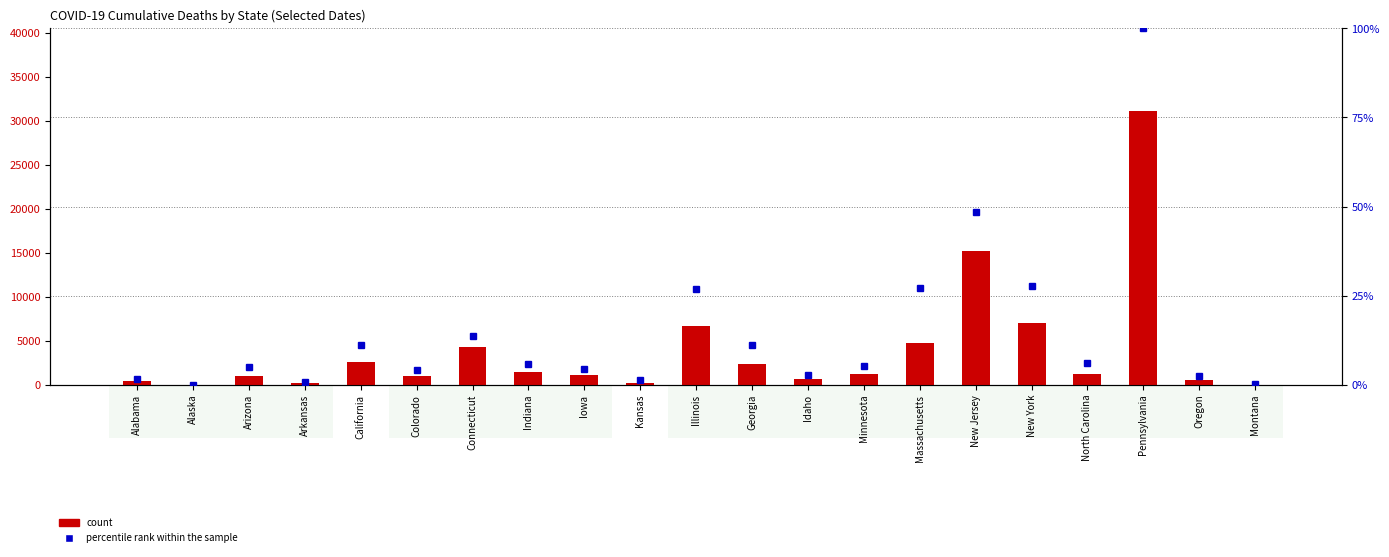

What is the difference between the highest and lowest values at Indiana?

1484.2